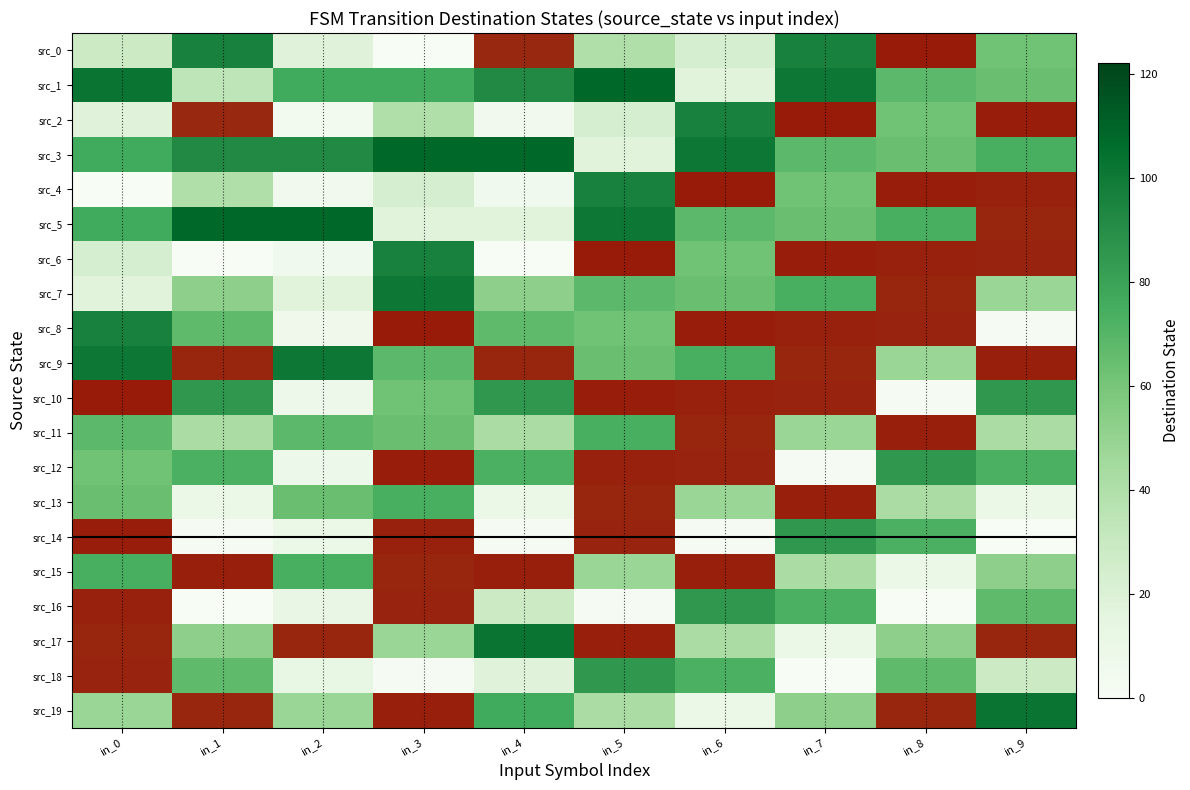

What is the sum of all src_2 values?

599